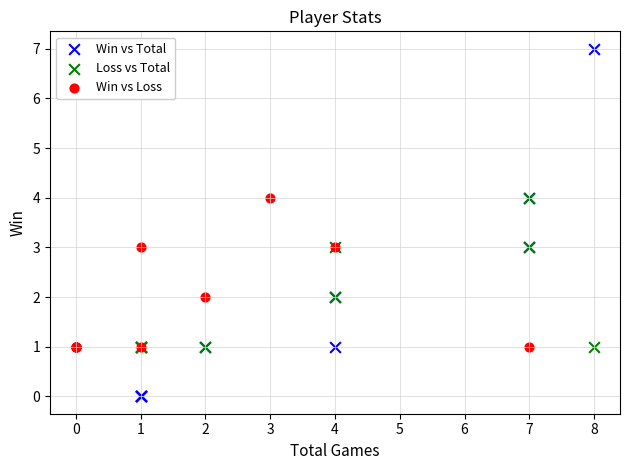

Which series reaches the minimum Y coordinate?

Win vs Total